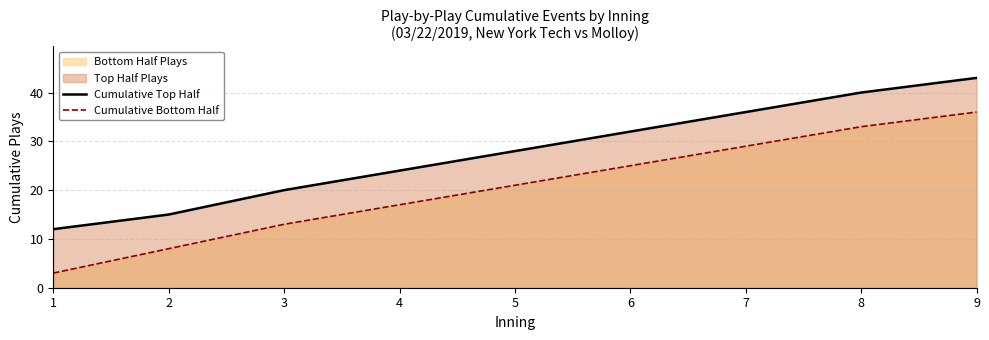

List the labels in order of Cumulative Top Half value, smallest first.

1, 2, 3, 4, 5, 6, 7, 8, 9